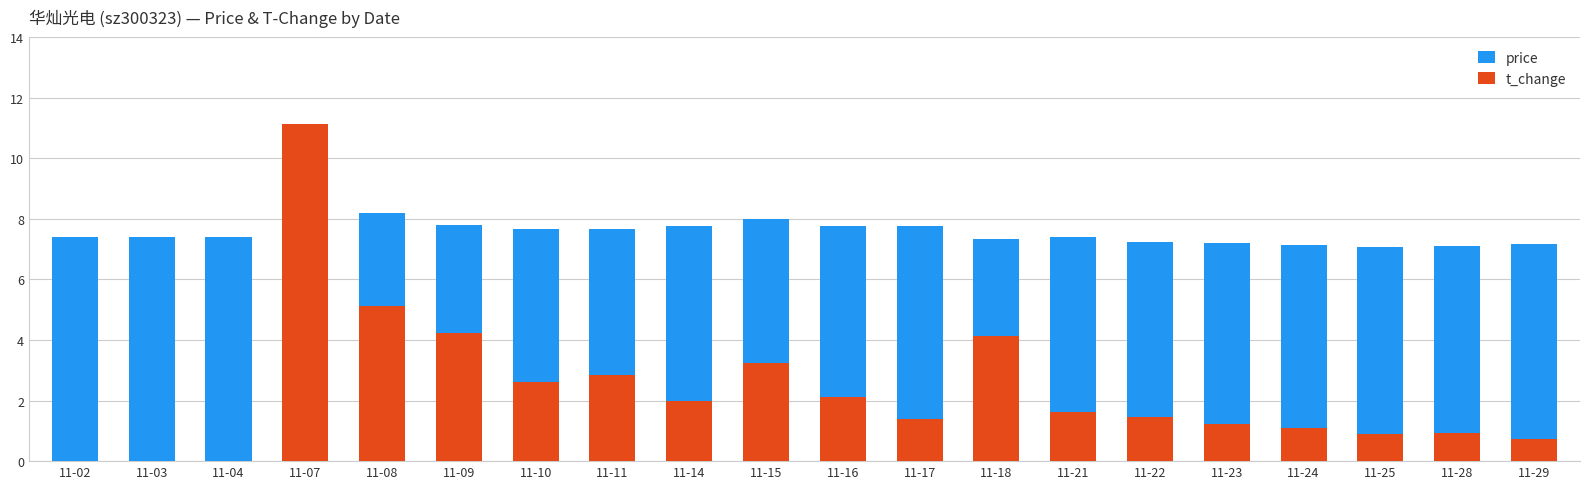

How many groups of bars are there?

20